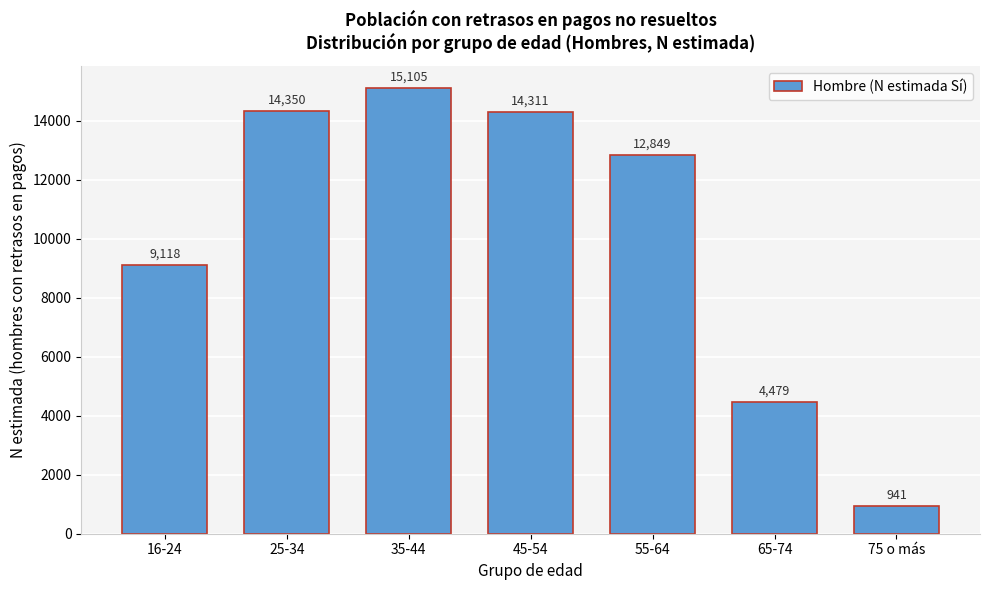

Reading right to left, extract all data points from this chart.

75 o más=941	65-74=4479	55-64=12849	45-54=14311	35-44=15105	25-34=14350	16-24=9118